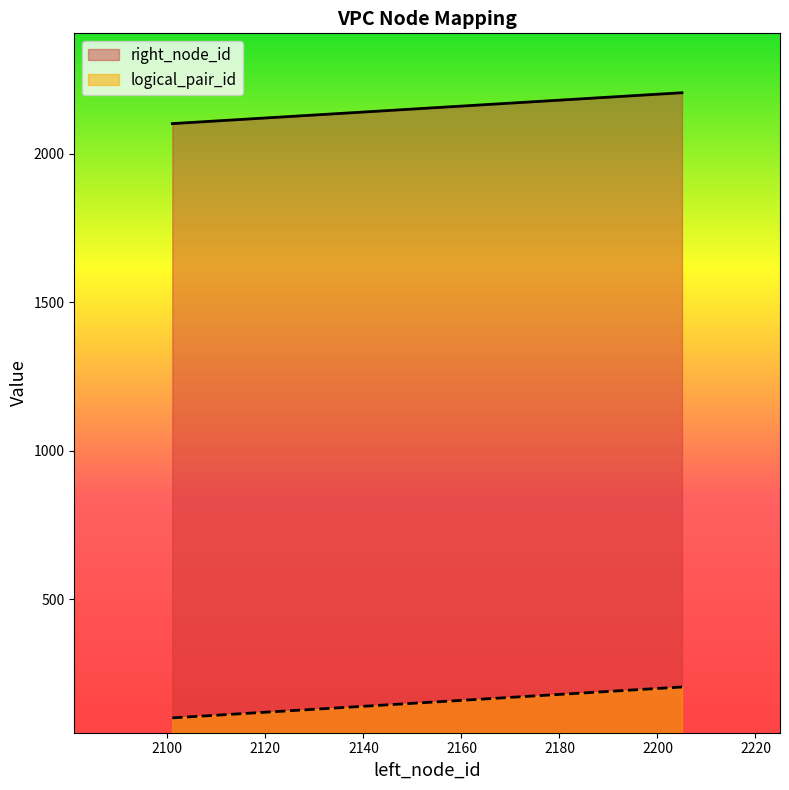

Which series changed the most between 2101 and 2205?

right_node_id